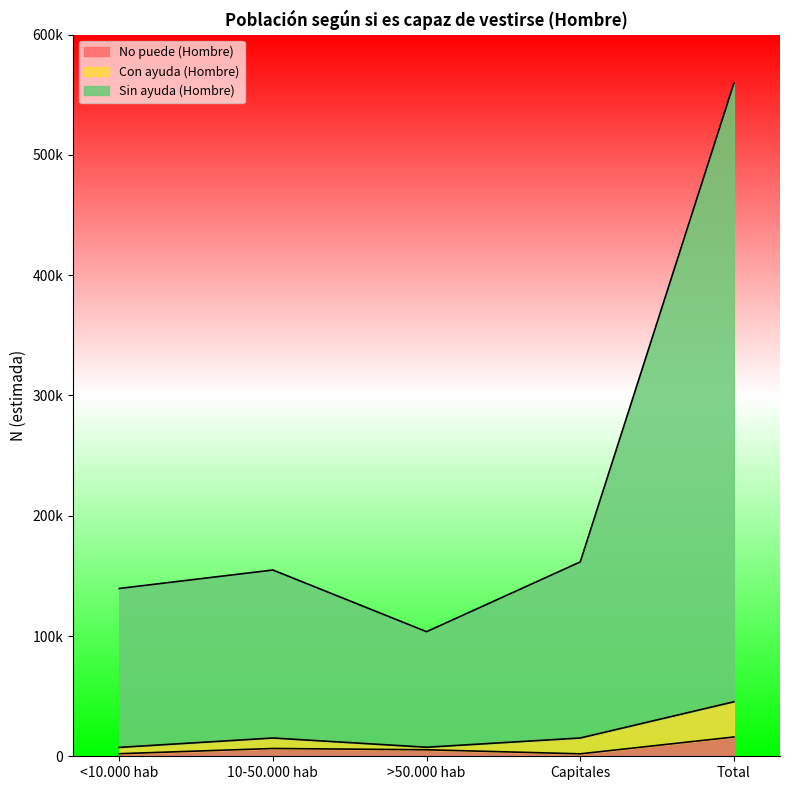

At which category is the sum across all series the highest?

Total